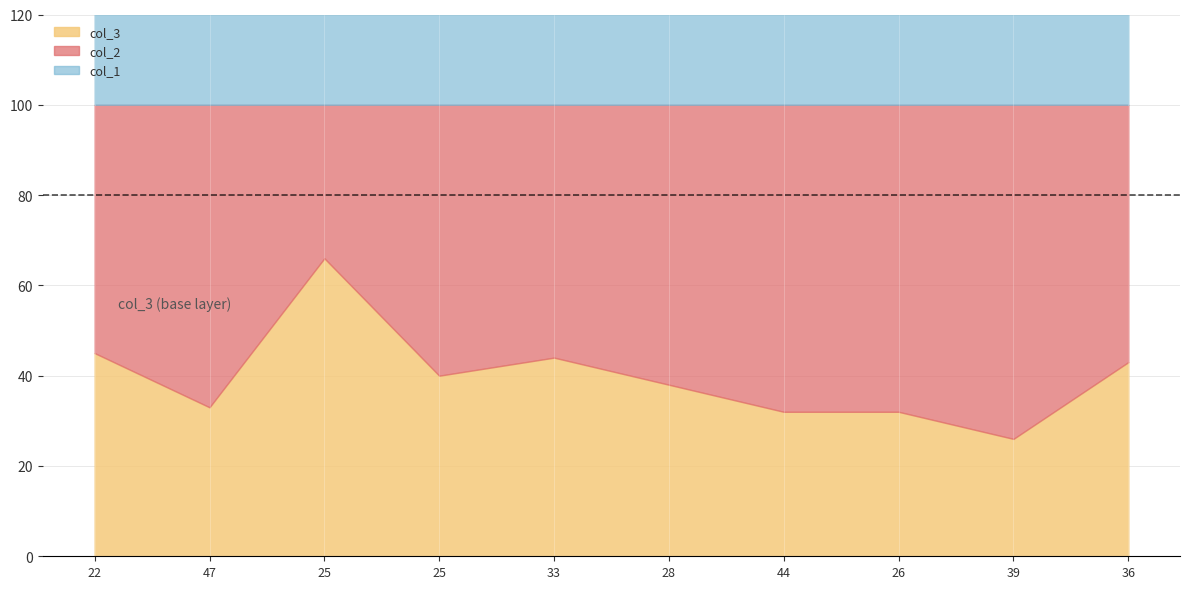

Which category has the highest value across all series?

22